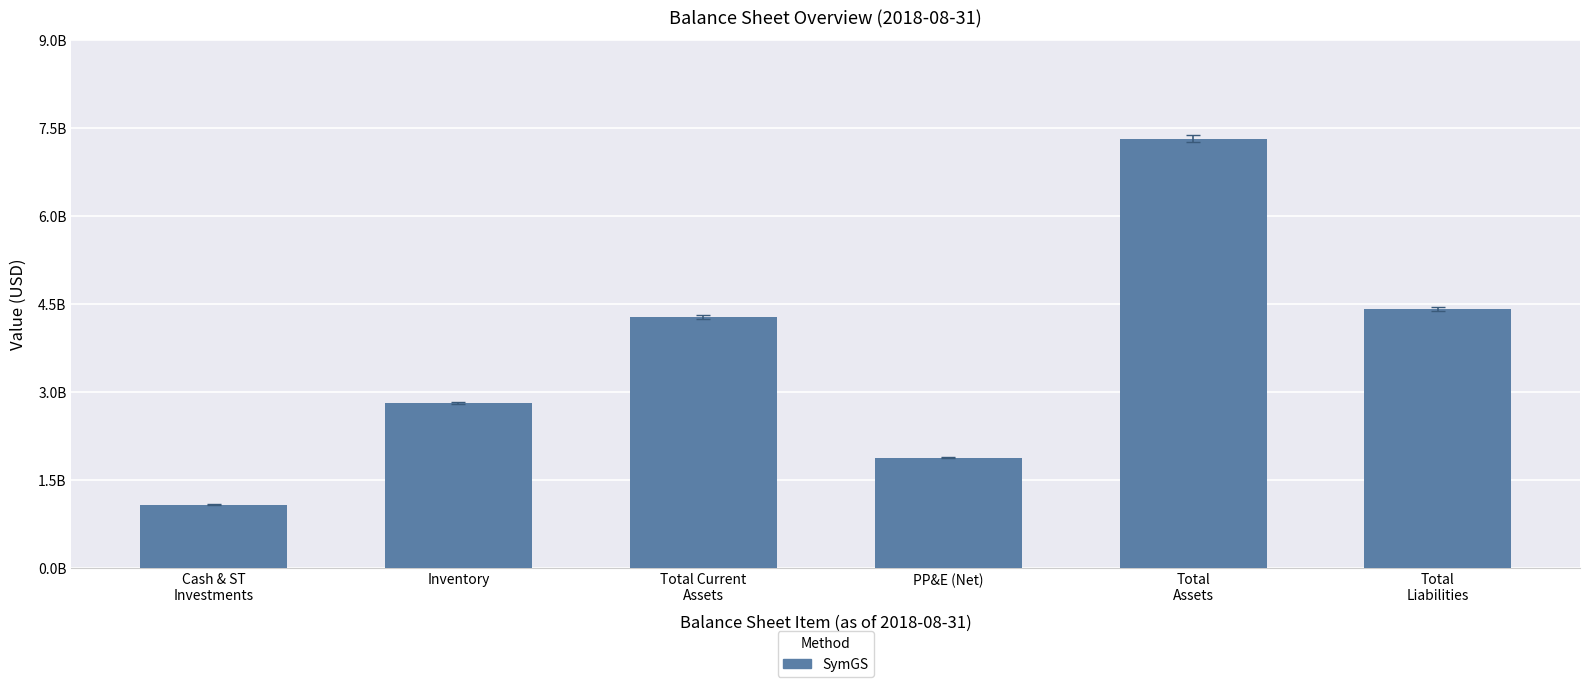

Reading right to left, extract all data points from this chart.

Total
Liabilities=4417455000	Total
Assets=7319863000	PP&E (Net)=1881957000	Total Current
Assets=4276144000	Inventory=2813588000	Cash & ST
Investments=1075213000